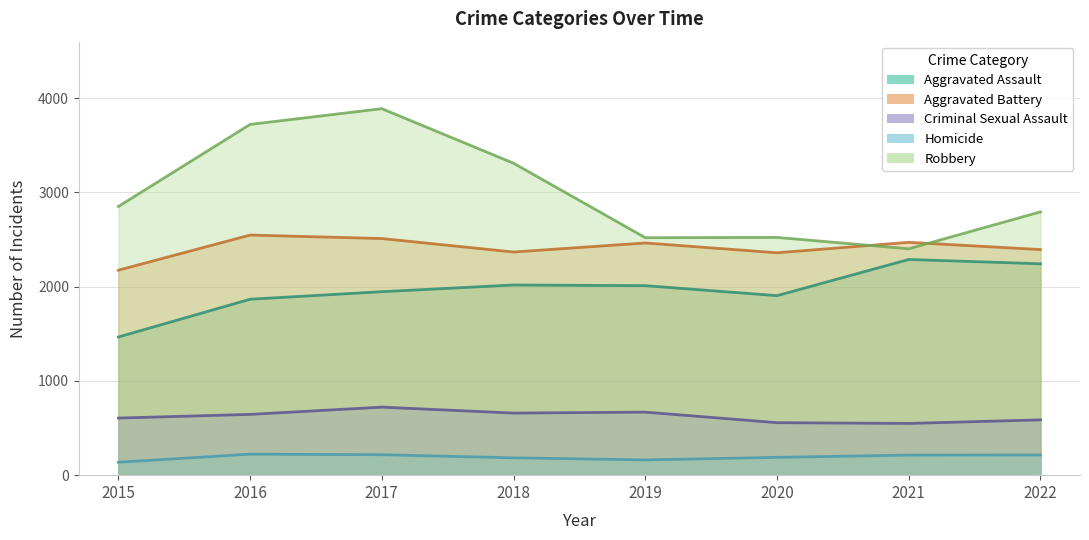

True or false: Aggravated Assault and Criminal Sexual Assault intersect in this chart.

False